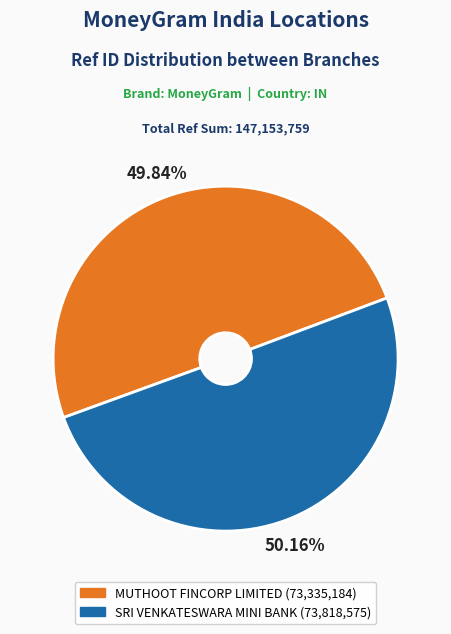

Is there a majority slice in this chart?

Yes